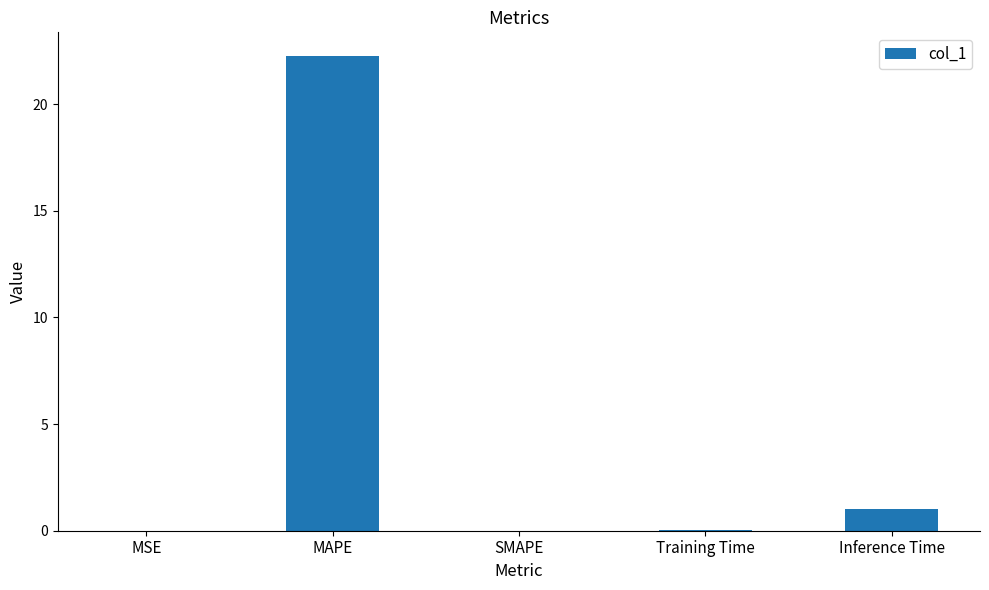

What is the change in value from MAPE to Inference Time?

-21.2